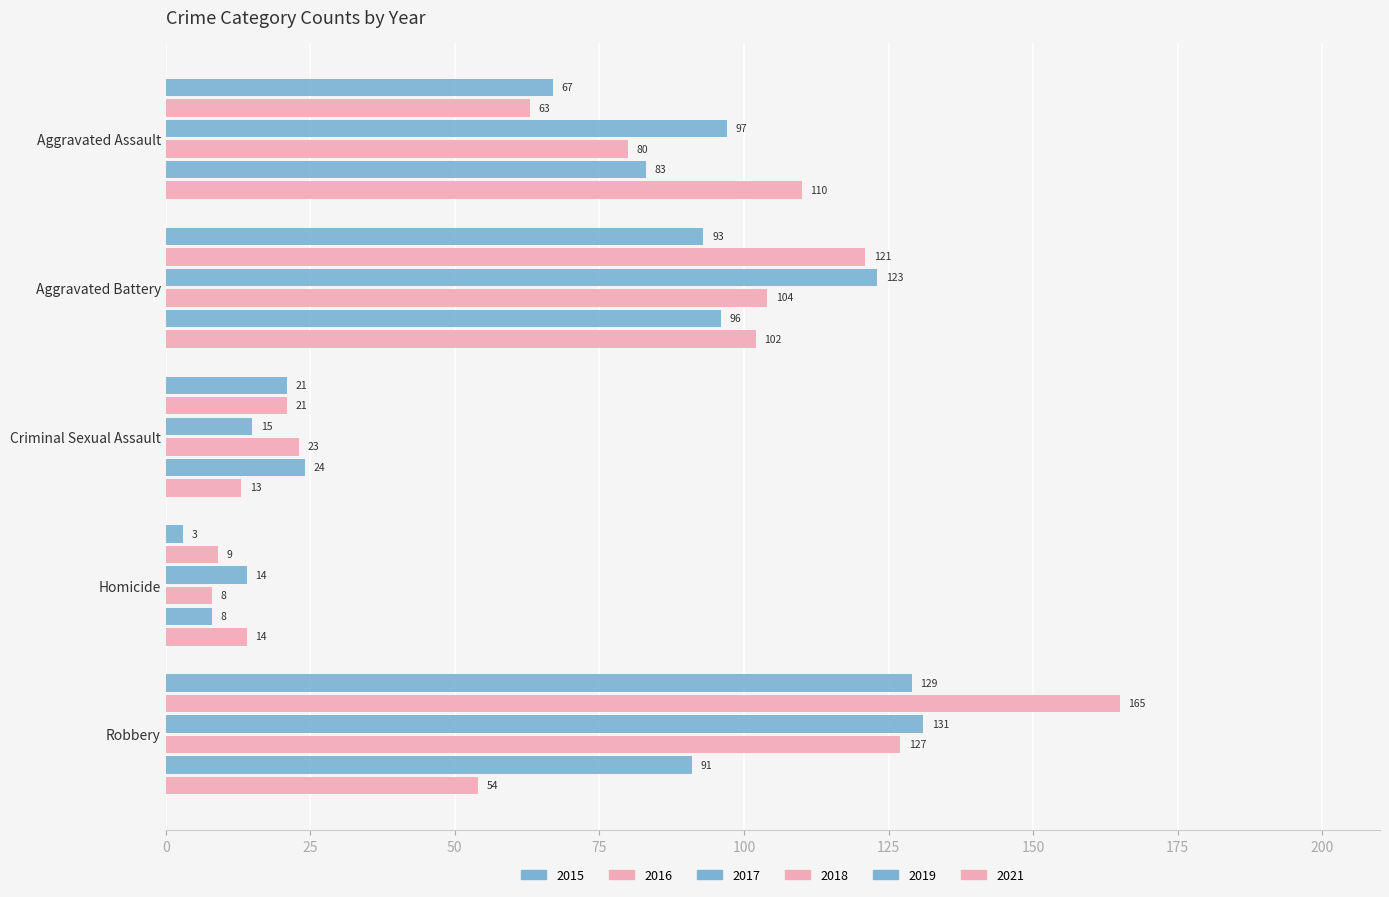

How many categories are shown in the chart?

5